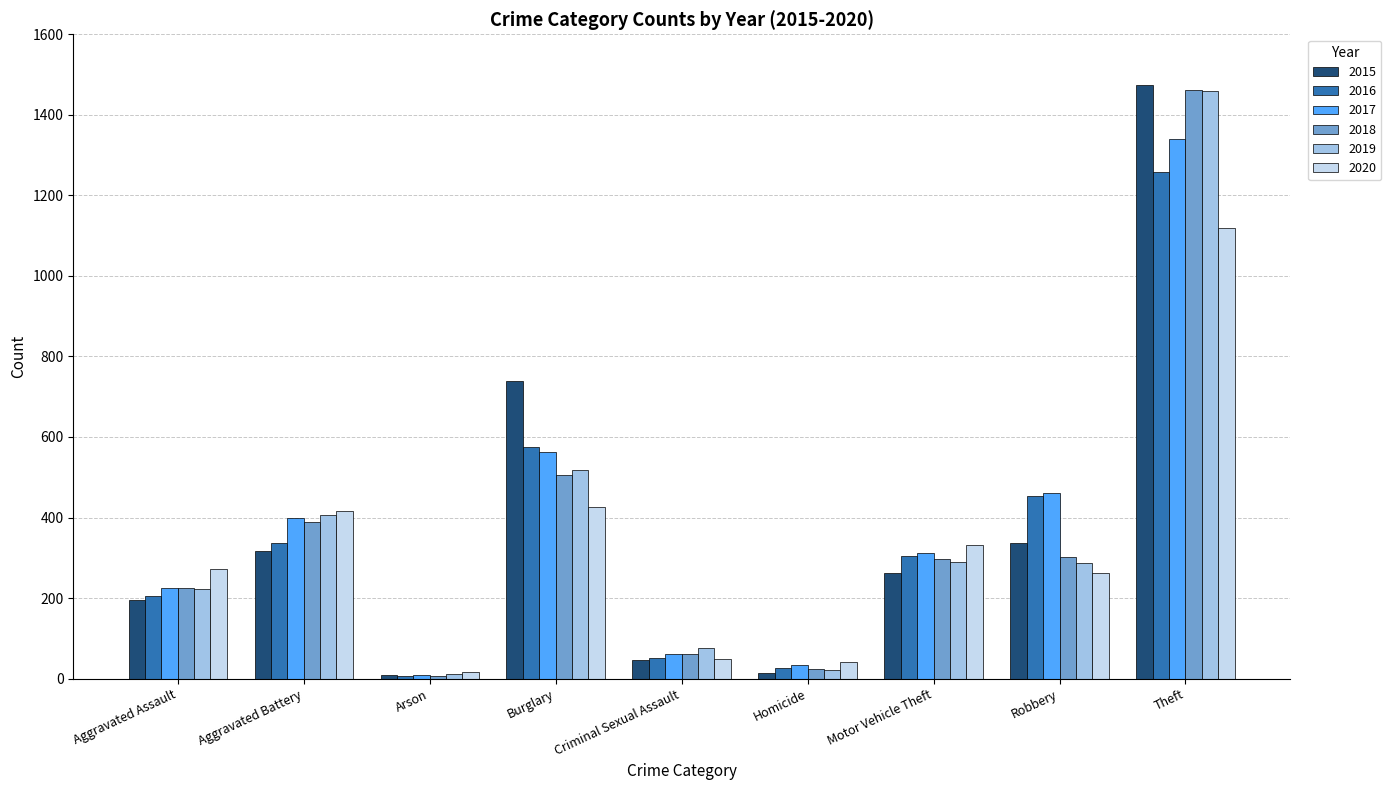

What is the label of the 7th bar from the right?

Arson